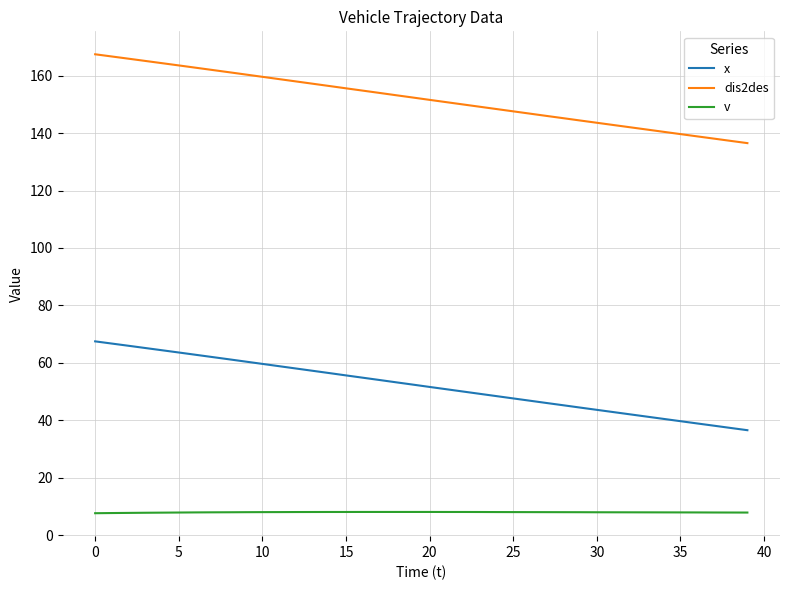

List the series in order of their peak value, highest first.

dis2des, x, v